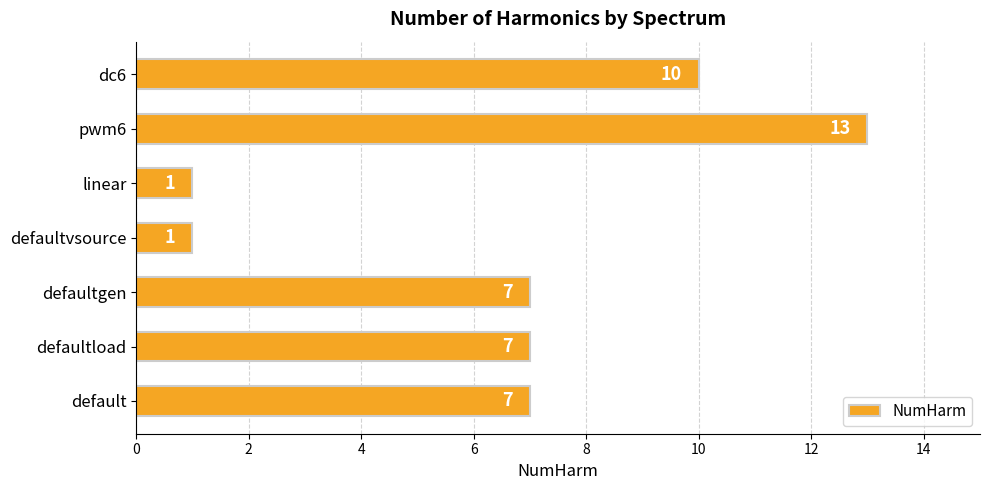

True or false: the data shows 12 at defaultload.

False